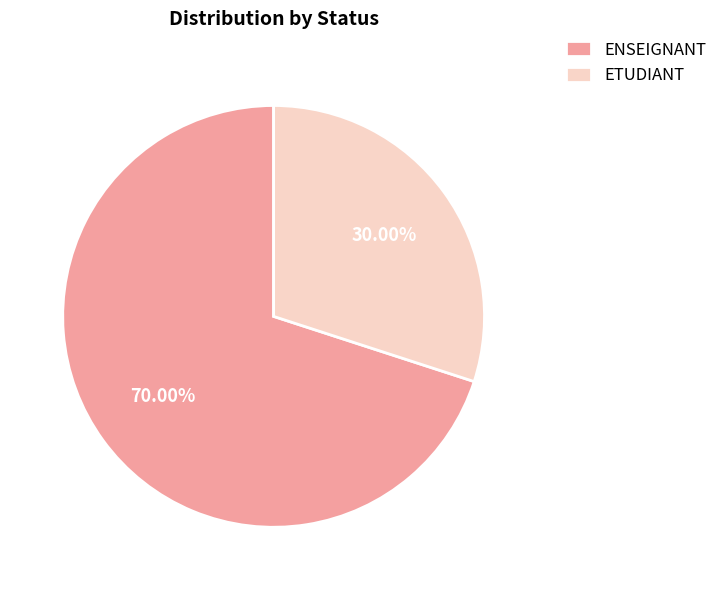

Rank the categories by value from highest to lowest.

ENSEIGNANT, ETUDIANT